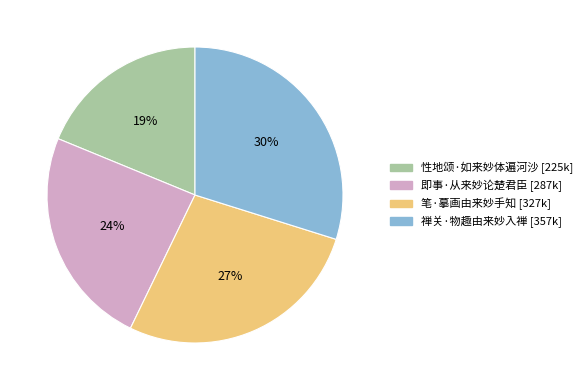

To the nearest percent, what percentage of the pie is 性地颂·如来妙体遍河沙?

19%